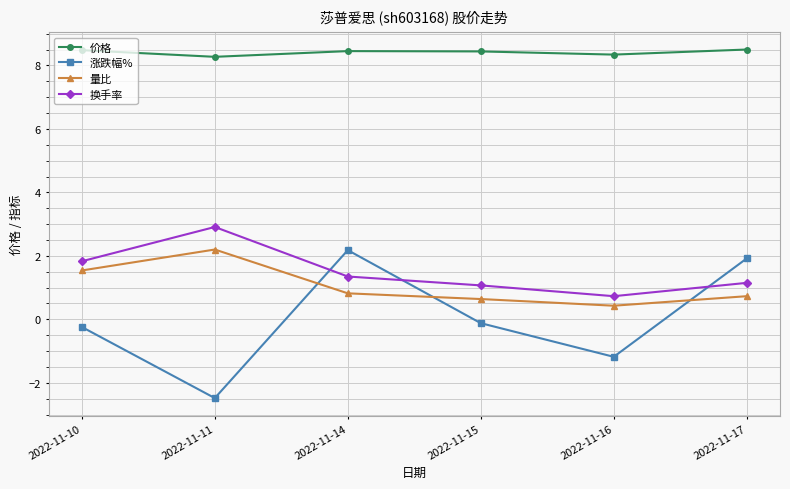

What is the highest value of the 价格 series?

8.5